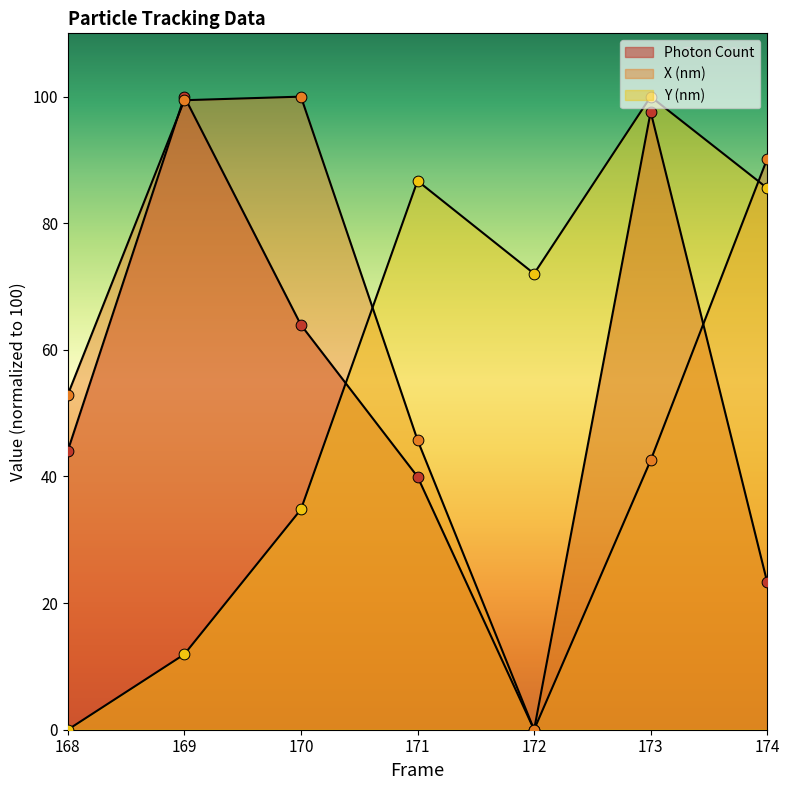

What are all the series names shown in the legend?

Photon Count, X (nm), Y (nm)